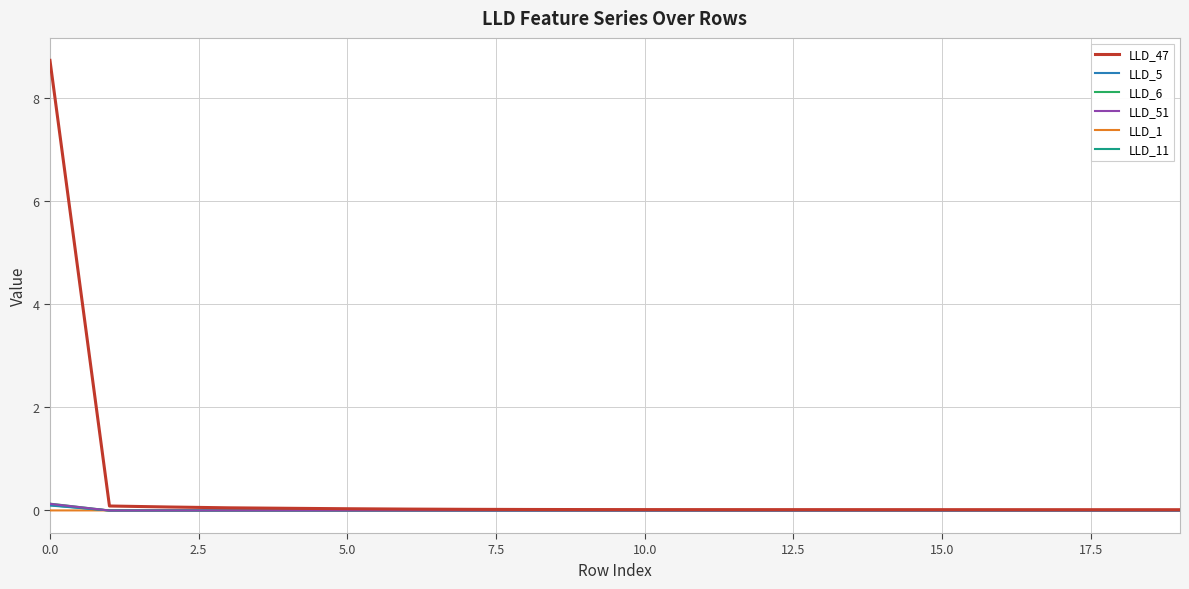

Which series has the widest spread of values?

LLD_47